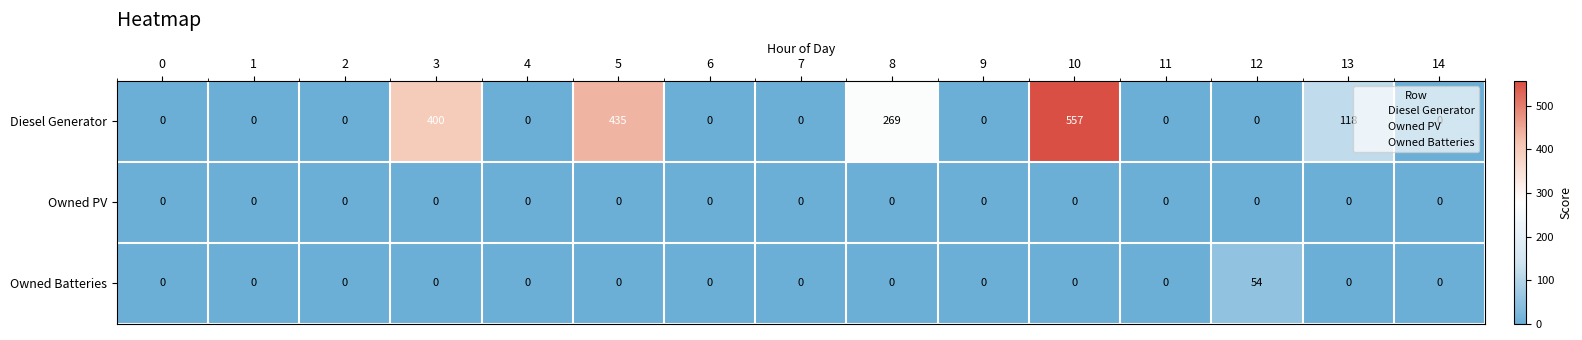

Which series has the largest range (max minus min)?

Diesel Generator